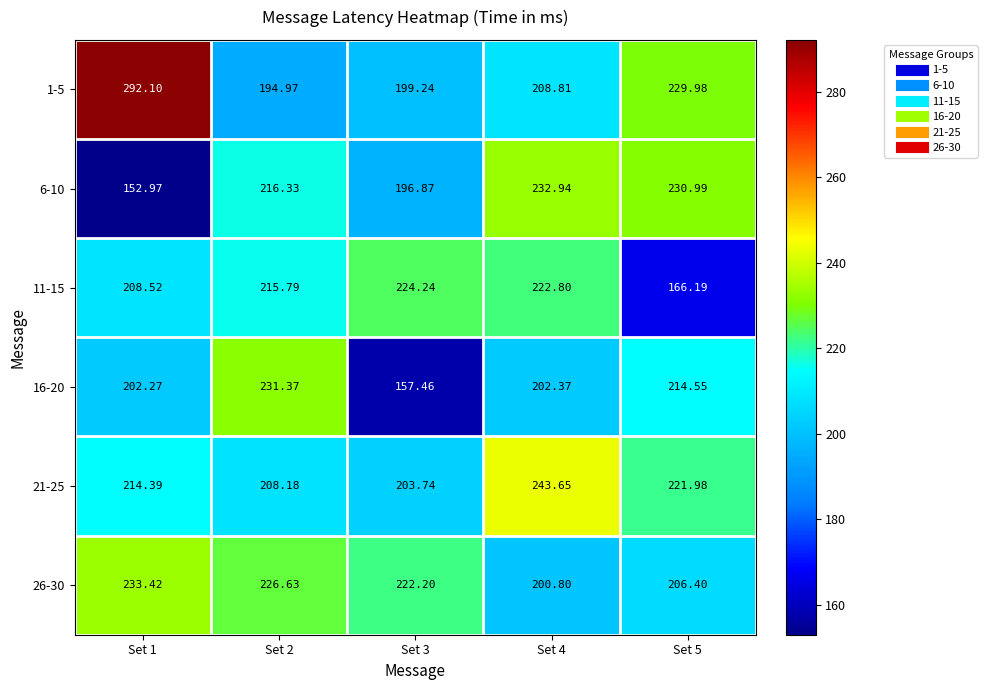

Is the value of 16-20 at Set 1 greater than the value of 11-15 at Set 2?

No